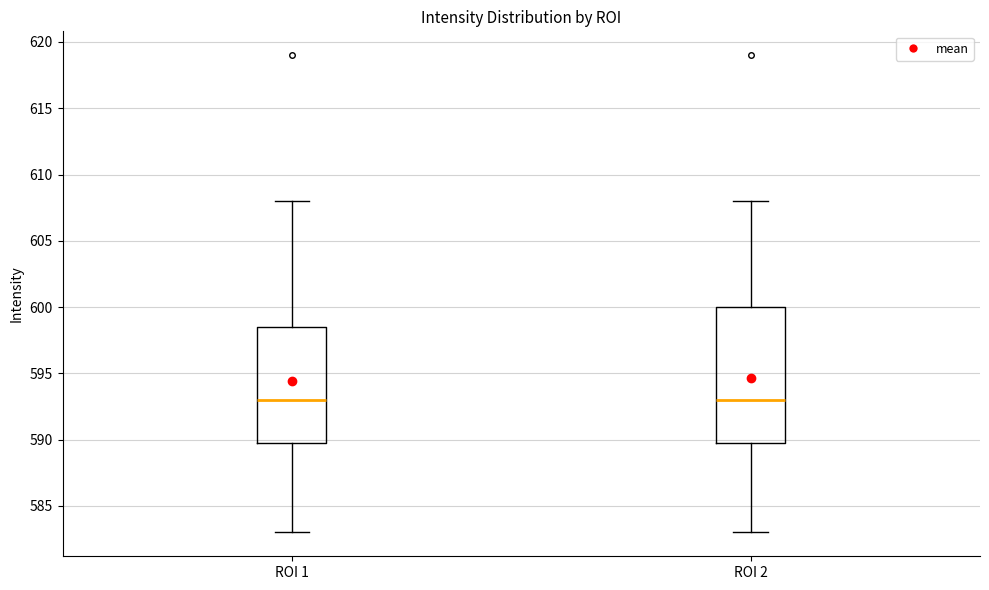

Where is the lower edge of the box for ROI 1 on the y-axis? The values are not printed on the chart, so give them approximately, as read against the axis.

590.0